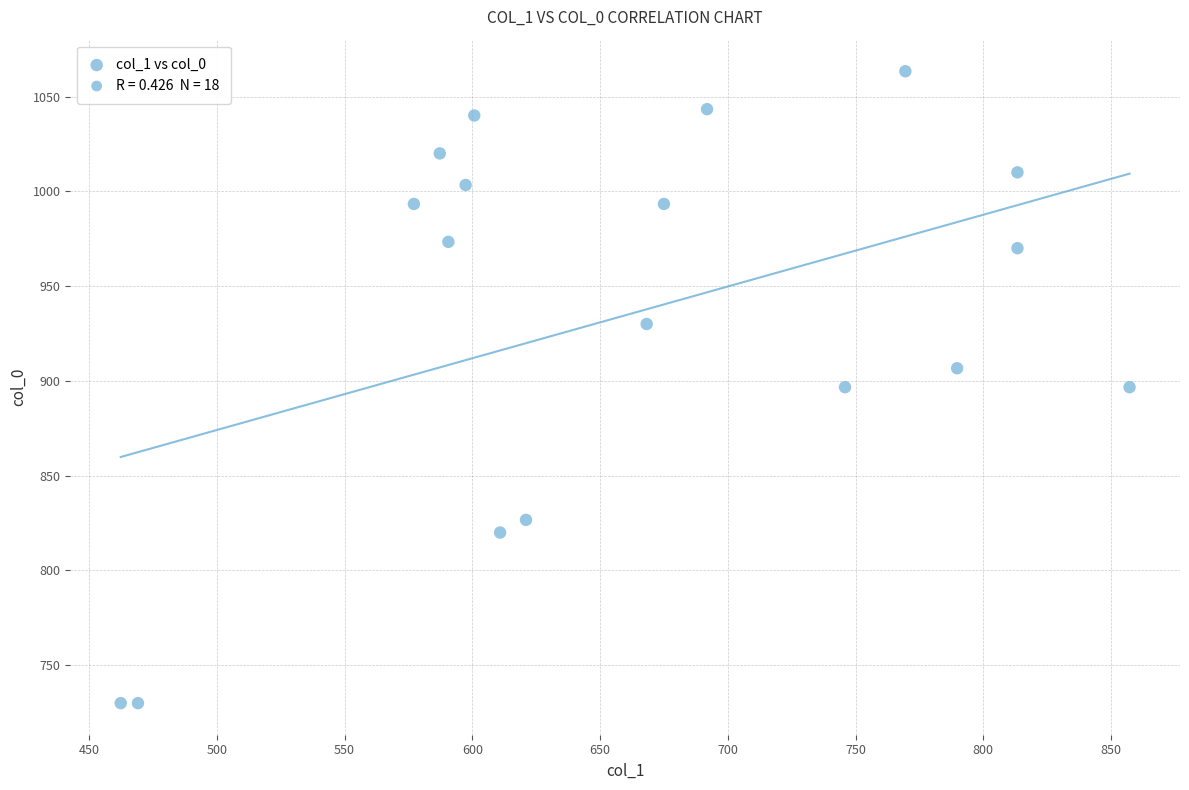

What is the range of Y values (max minus min)?

333.3